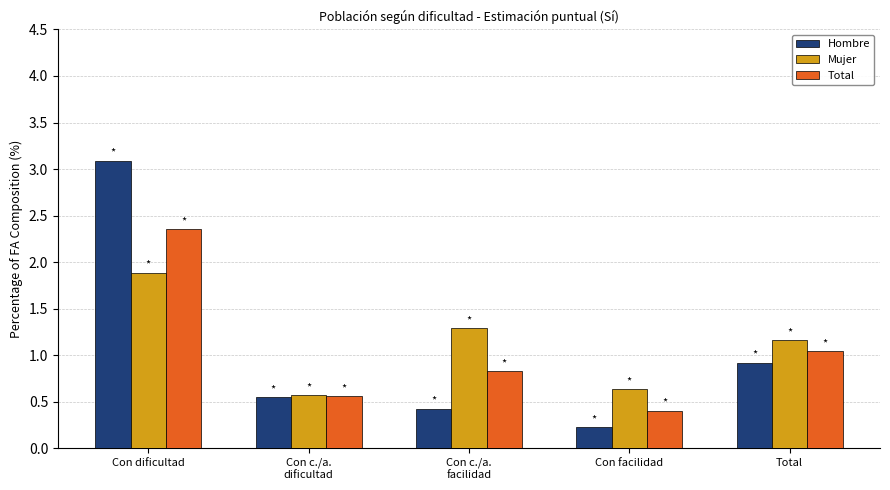

Which series has the widest spread of values?

Hombre